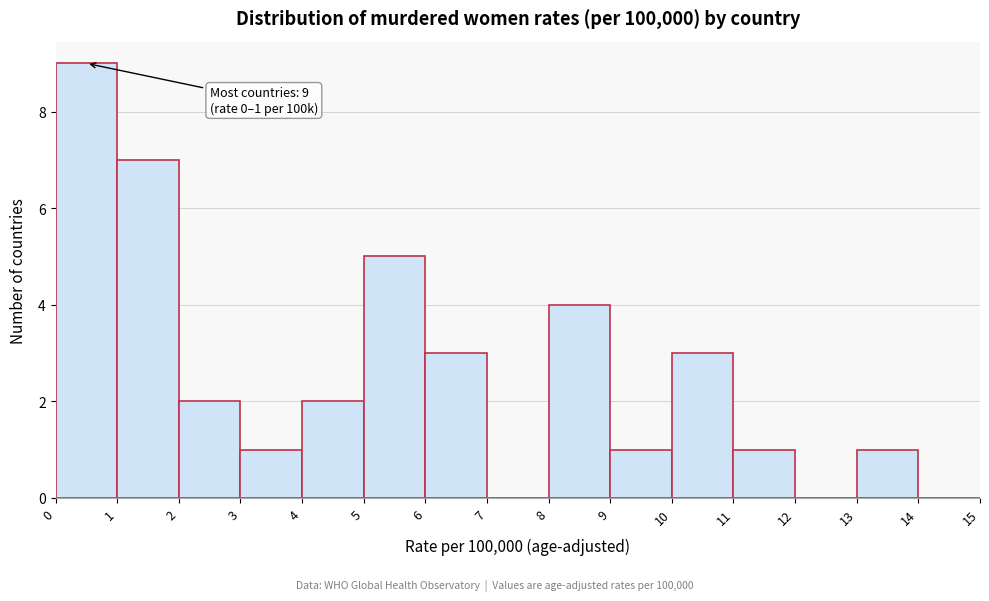

Over which range of the x-axis is the bar tallest?

0 to 1